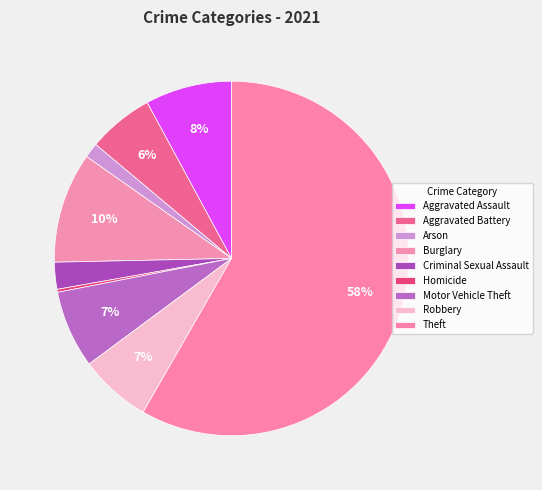

The Aggravated Battery slice represents 6% of the pie. True or false?

True